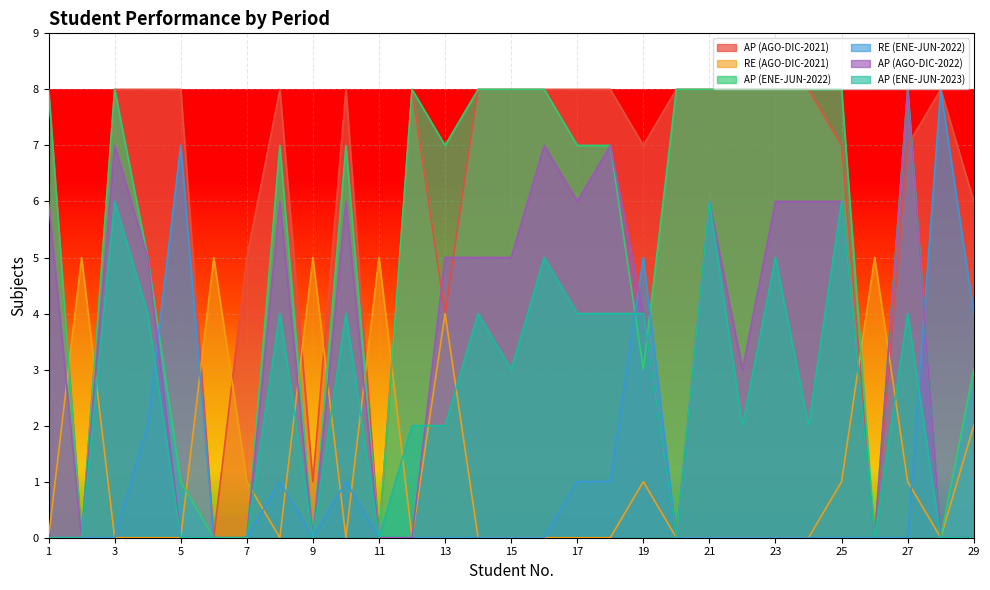

How many values in the RE (AGO-DIC-2021) series exceed 0?

11